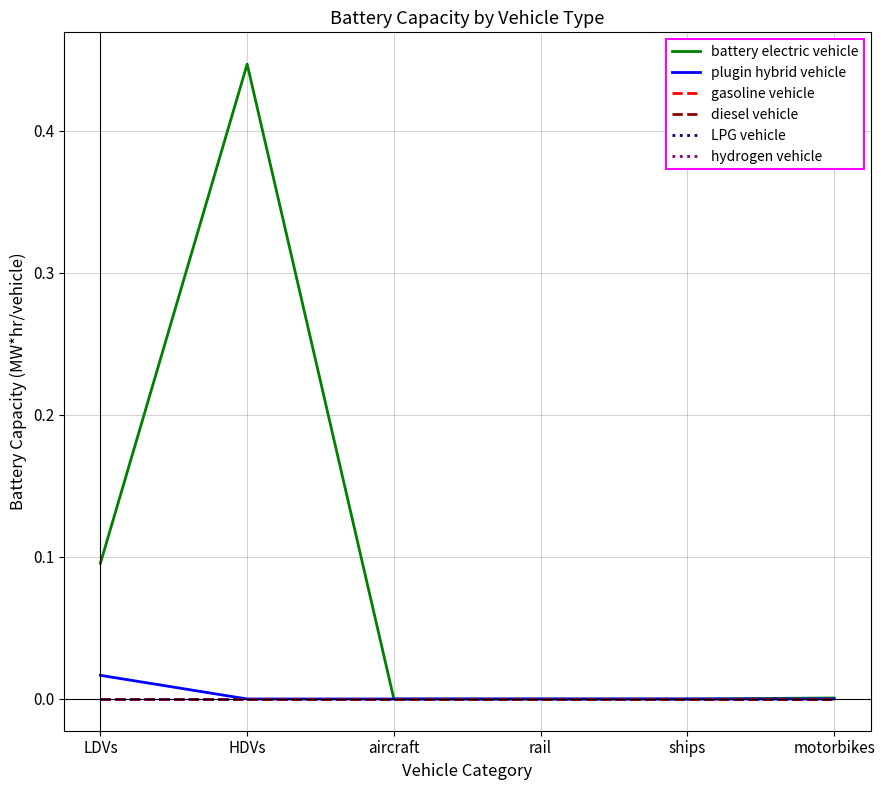

True or false: gasoline vehicle has more than 2 points higher than both neighbors.

False